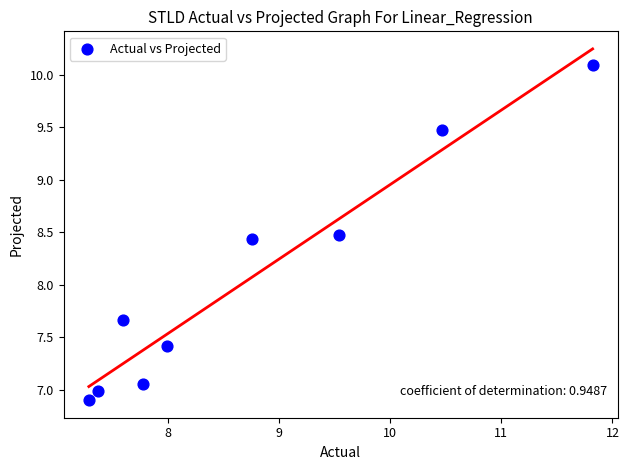

What is the range of Y values (max minus min)?

3.2